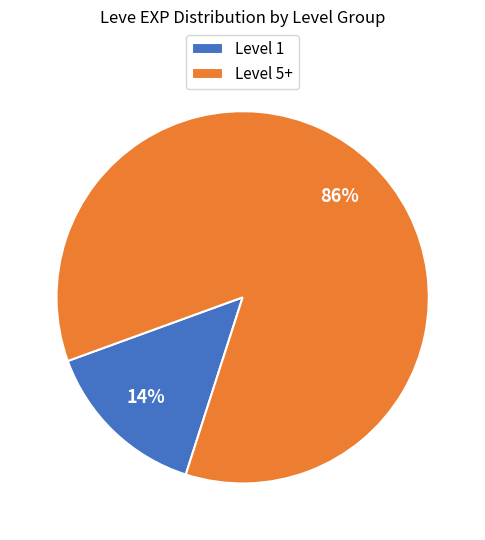

True or false: Level 1 accounts for 9% of the total.

False